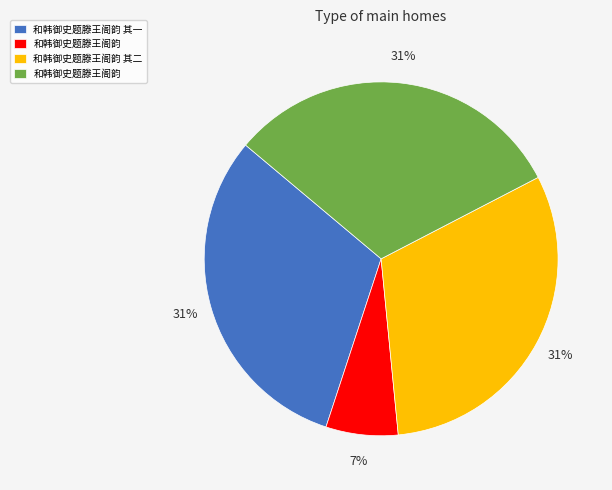

Is there a majority slice in this chart?

No